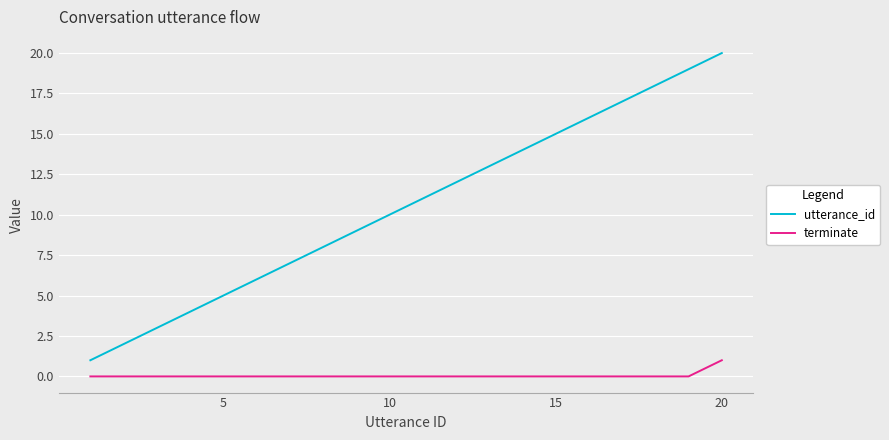

Which series has the largest range (max minus min)?

utterance_id